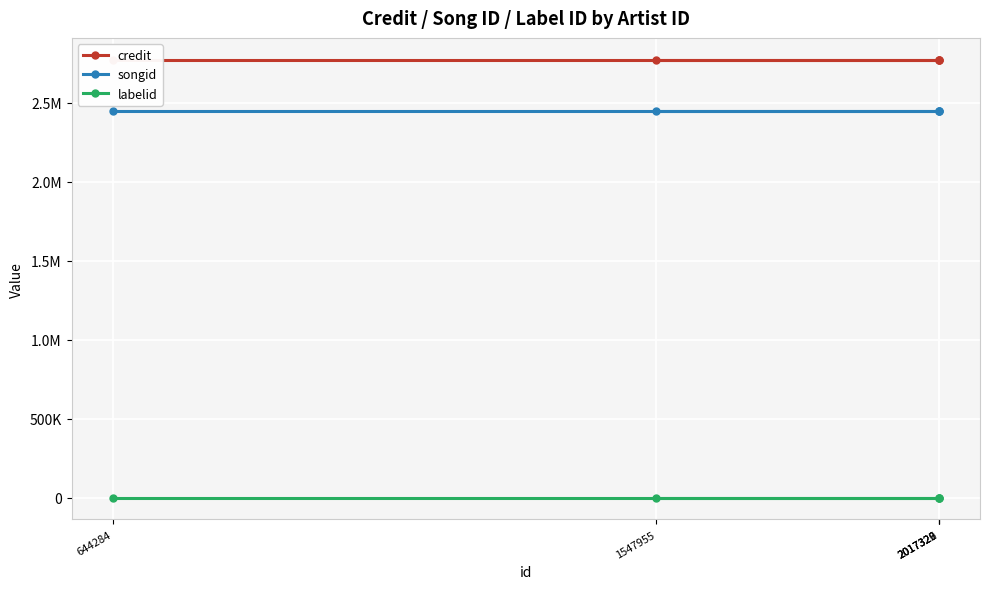

How many lines are shown in the chart?

3